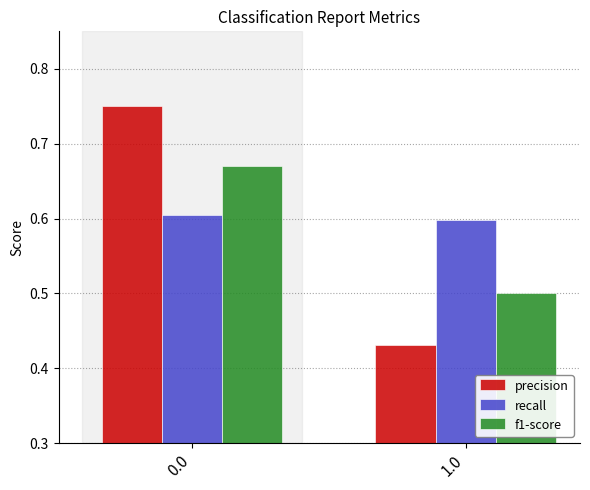

List the series in order of their peak value, highest first.

precision, f1-score, recall